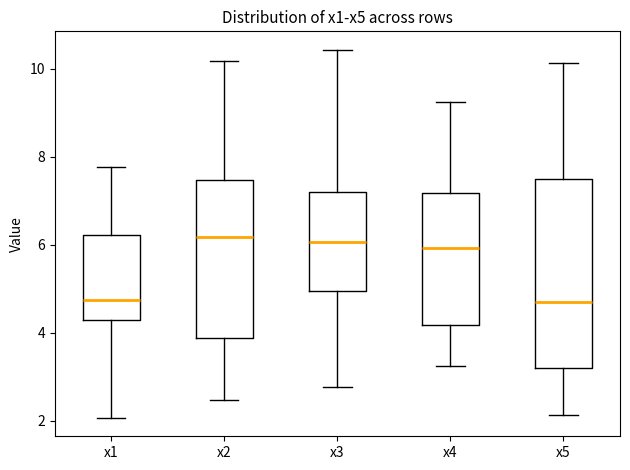

Where does the upper whisker of the box for x3 end on the y-axis? The values are not printed on the chart, so give them approximately, as read against the axis.

10.4